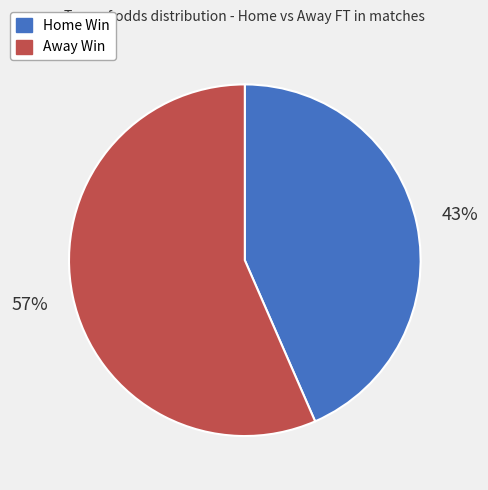

To the nearest percent, what is the average slice percentage?

50%